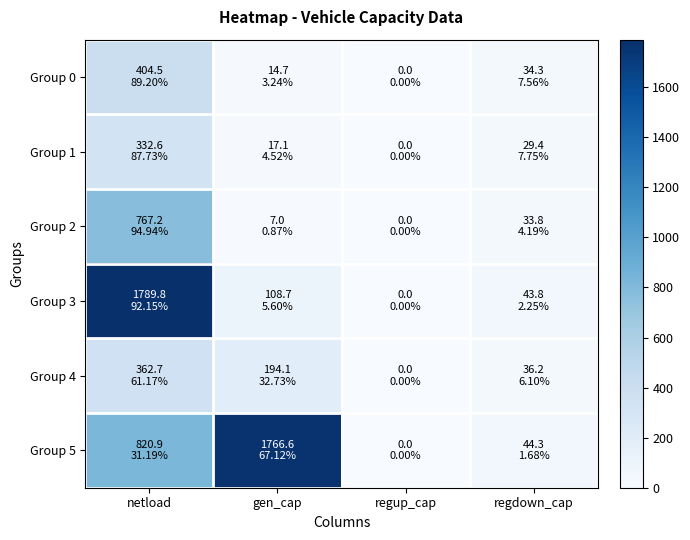

List the series in order of their peak value, highest first.

Group 3, Group 5, Group 2, Group 0, Group 4, Group 1